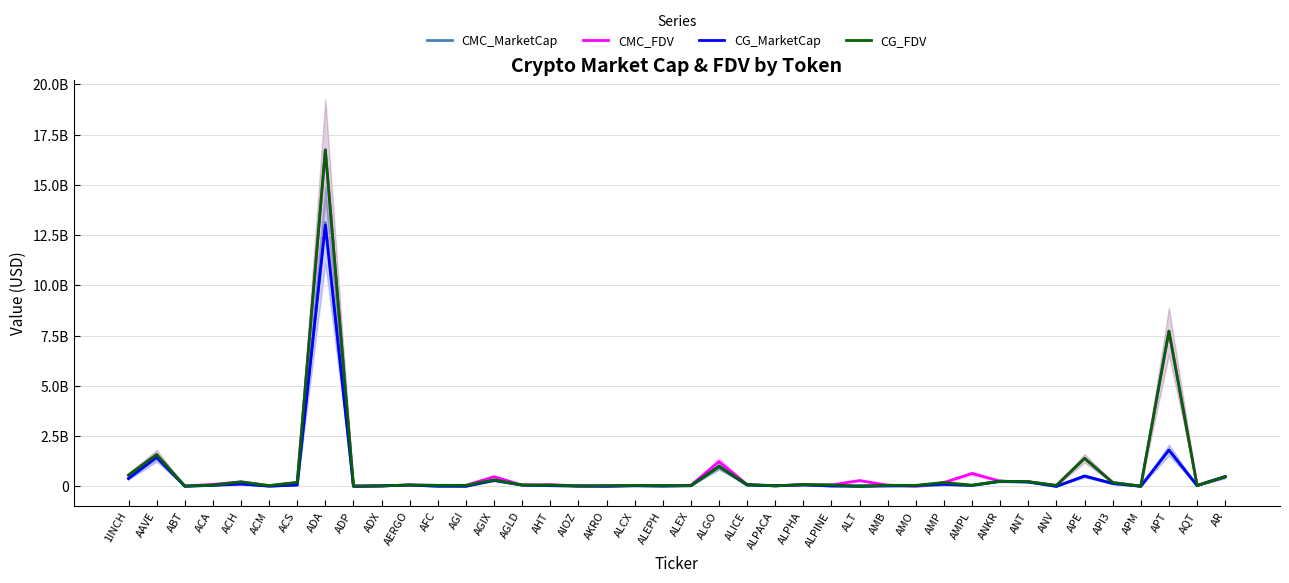

What is the average value of the CMC_FDV series?

839625701